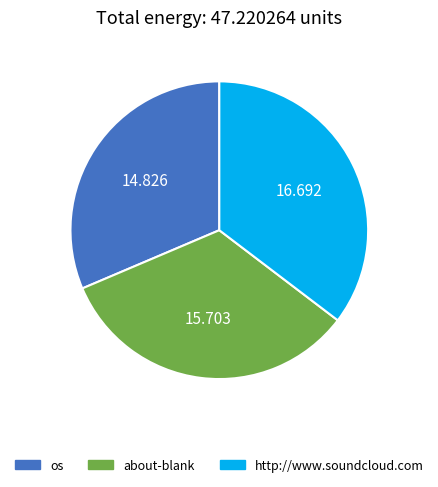

Is there a majority slice in this chart?

No